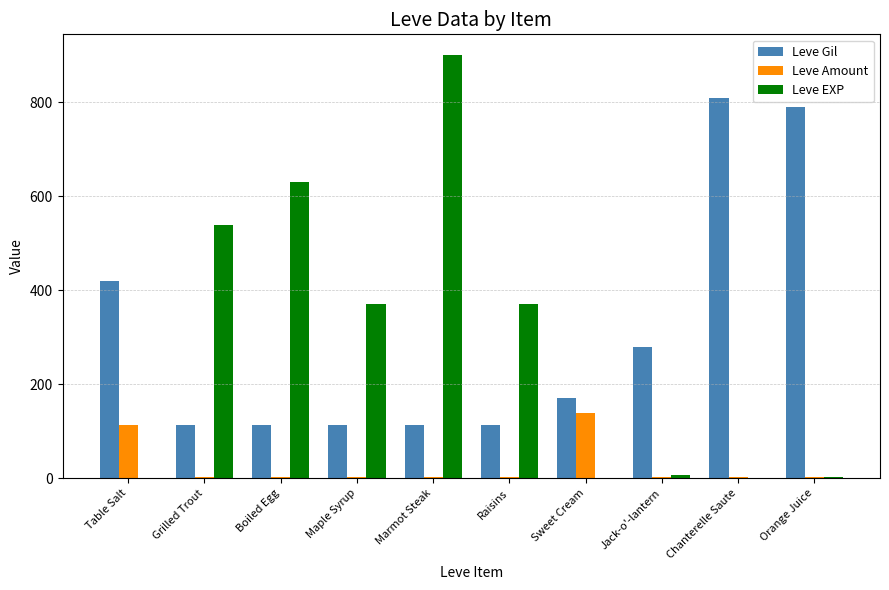

What is the spread (max minus min) of values at Boiled Egg?

627